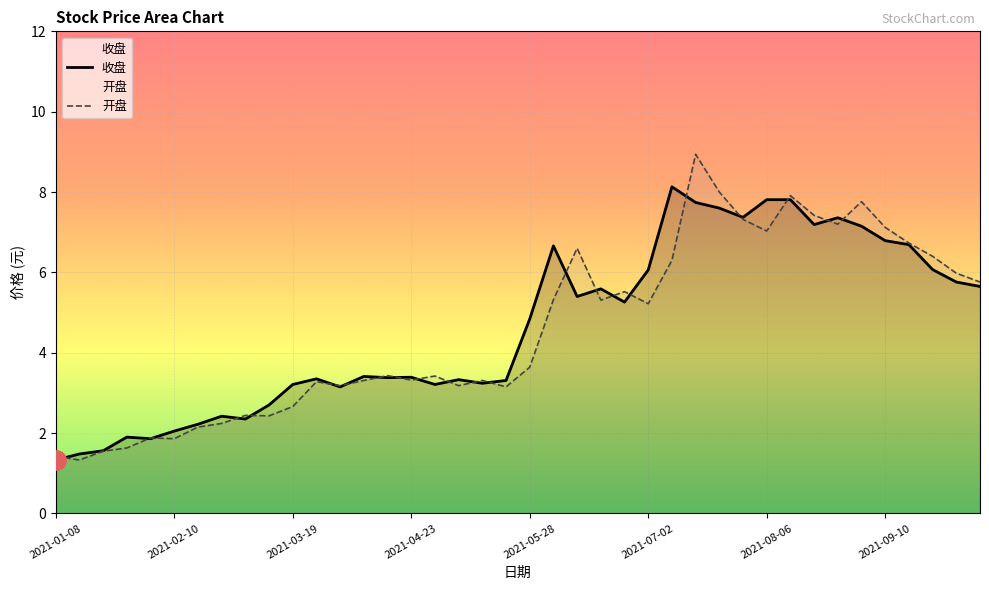

Which series has the widest spread of values?

开盘